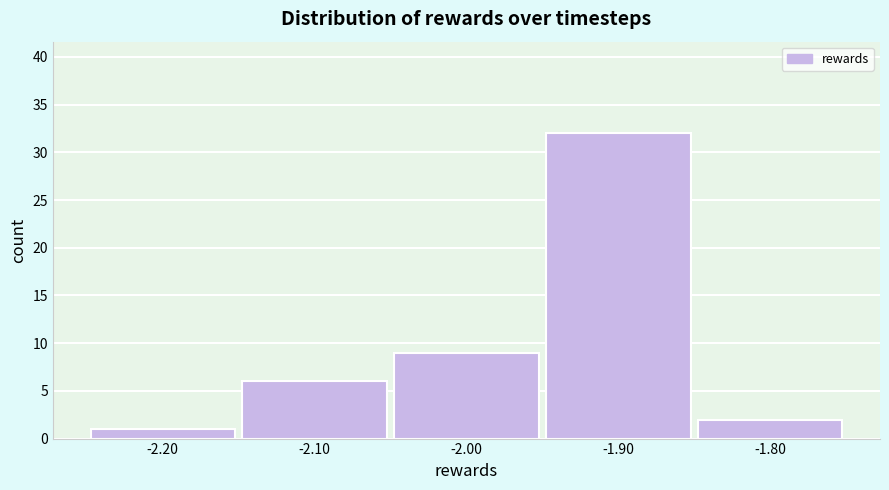

Reading left to right, list every bar in this chart as the range it spans on the x-axis followed by its height. The values are not printed on the chart, so give them approximately, as read against the axis.

-2.25 to -2.15: 1
-2.15 to -2.05: 6
-2.05 to -1.95: 9
-1.95 to -1.85: 32
-1.85 to -1.75: 2